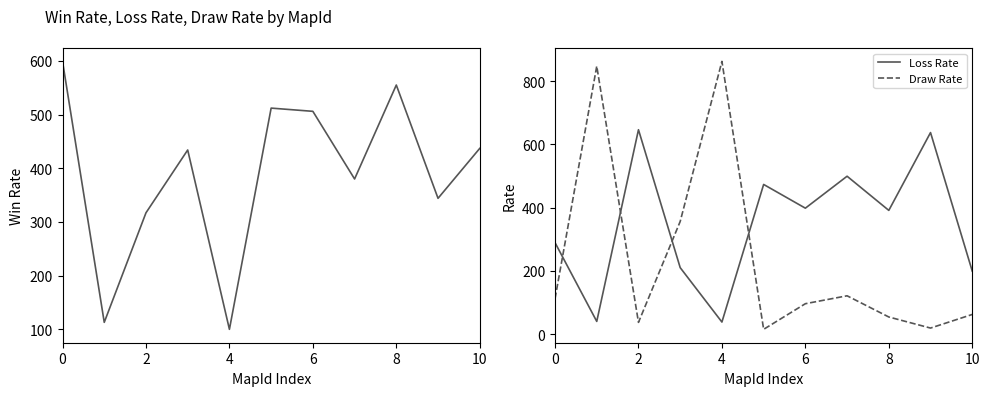

What is the difference between the highest and lowest values at 7?

378